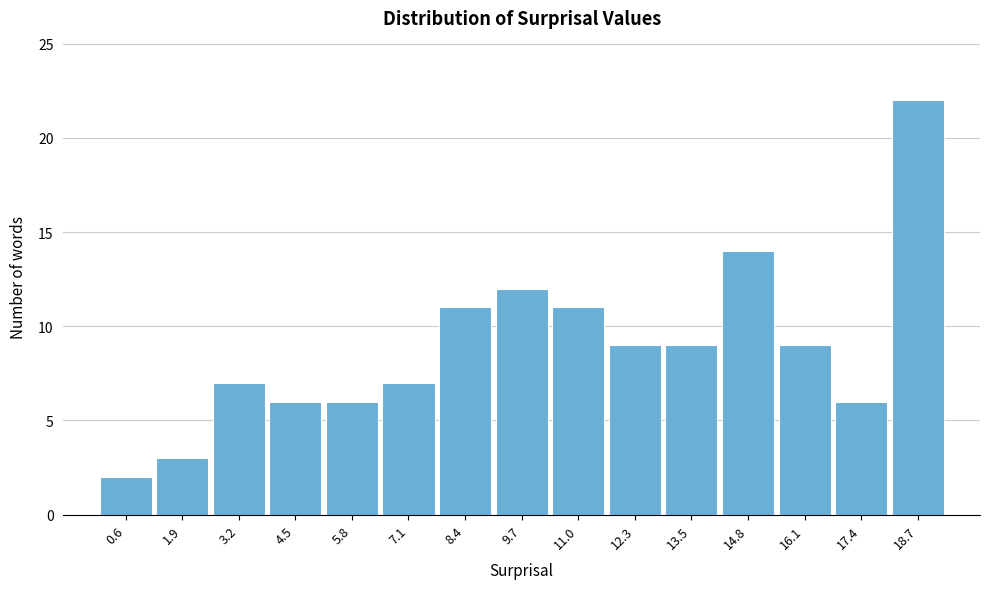

Over which range of the x-axis is the bar tallest?

18.0 to 19.4